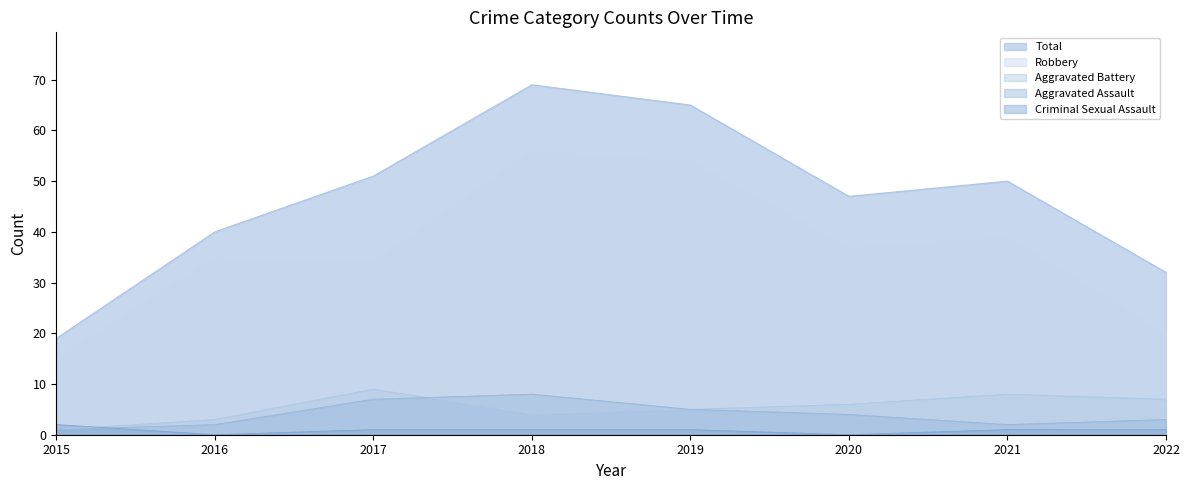

At which category is the sum across all series the highest?

2018